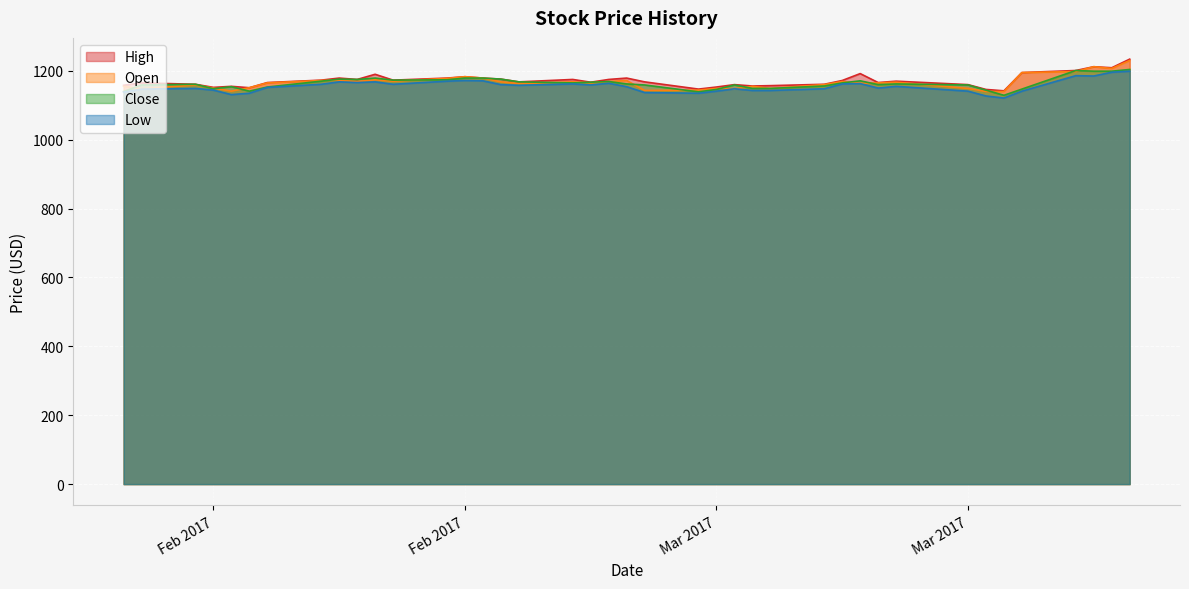

What are all the series names shown in the legend?

High, Open, Close, Low